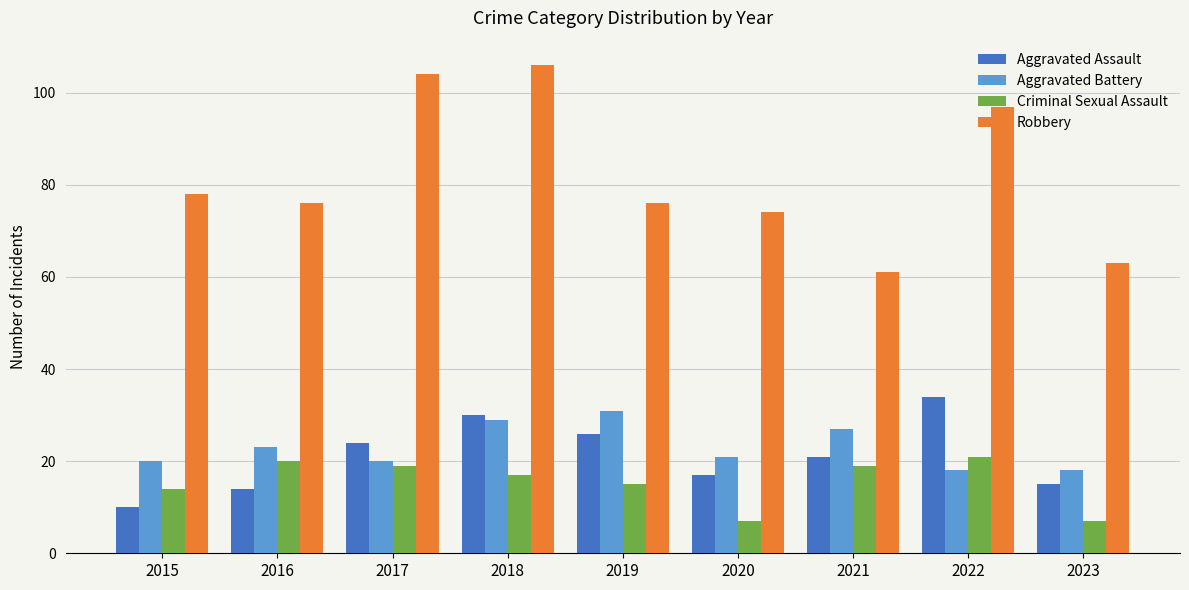

Reading right to left, transcribe all the data shown in this chart.

Aggravated Assault: 2023=15	2022=34	2021=21	2020=17	2019=26	2018=30	2017=24	2016=14	2015=10
Aggravated Battery: 2023=18	2022=18	2021=27	2020=21	2019=31	2018=29	2017=20	2016=23	2015=20
Criminal Sexual Assault: 2023=7	2022=21	2021=19	2020=7	2019=15	2018=17	2017=19	2016=20	2015=14
Robbery: 2023=63	2022=97	2021=61	2020=74	2019=76	2018=106	2017=104	2016=76	2015=78